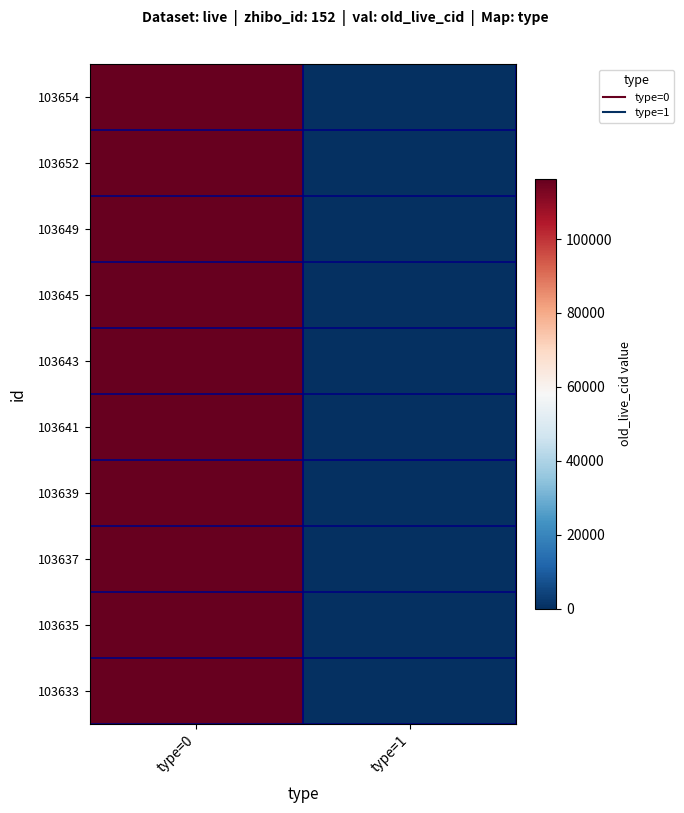

At how many categories does at least one series exceed 7852?

1